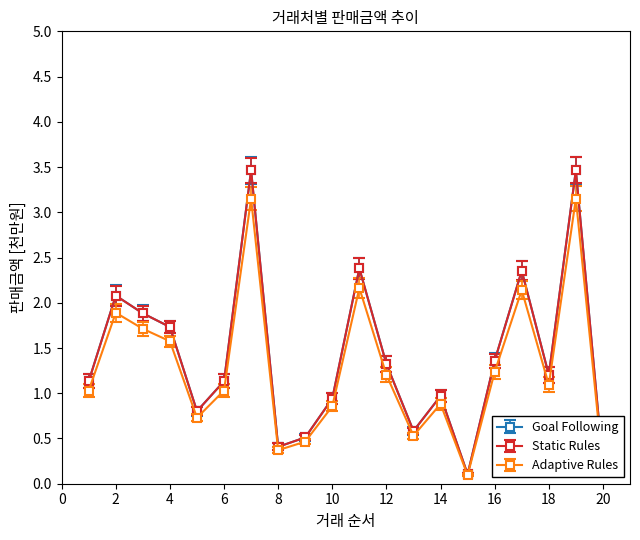

Reading left to right, list all the values displayed in this chart.

Goal Following: 1.1	2.1	1.9	1.7	0.8	1.1	3.5	0.4	0.5	0.9	2.4	1.3	0.6	1.0	0.1	1.4	2.4	1.2	3.5	0.2
Static Rules: 1.1	2.1	1.9	1.7	0.8	1.1	3.5	0.4	0.5	0.9	2.4	1.3	0.6	1.0	0.1	1.4	2.4	1.2	3.5	0.2
Adaptive Rules: 1.0	1.9	1.7	1.6	0.7	1.0	3.1	0.4	0.5	0.9	2.2	1.2	0.5	0.9	0.1	1.2	2.1	1.1	3.1	0.2